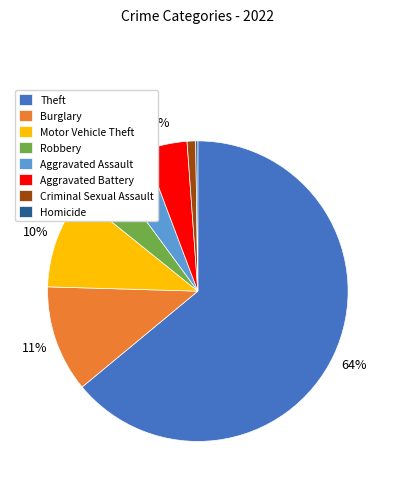

Which category has the biggest portion of the pie?

Theft